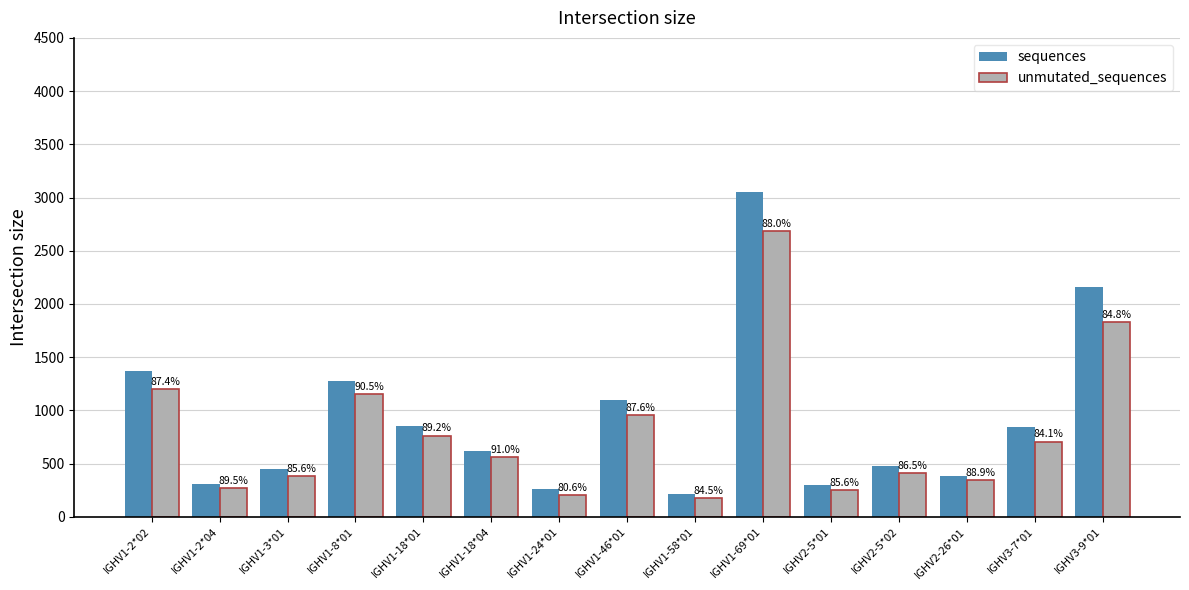

What are all the series names shown in the legend?

sequences, unmutated_sequences